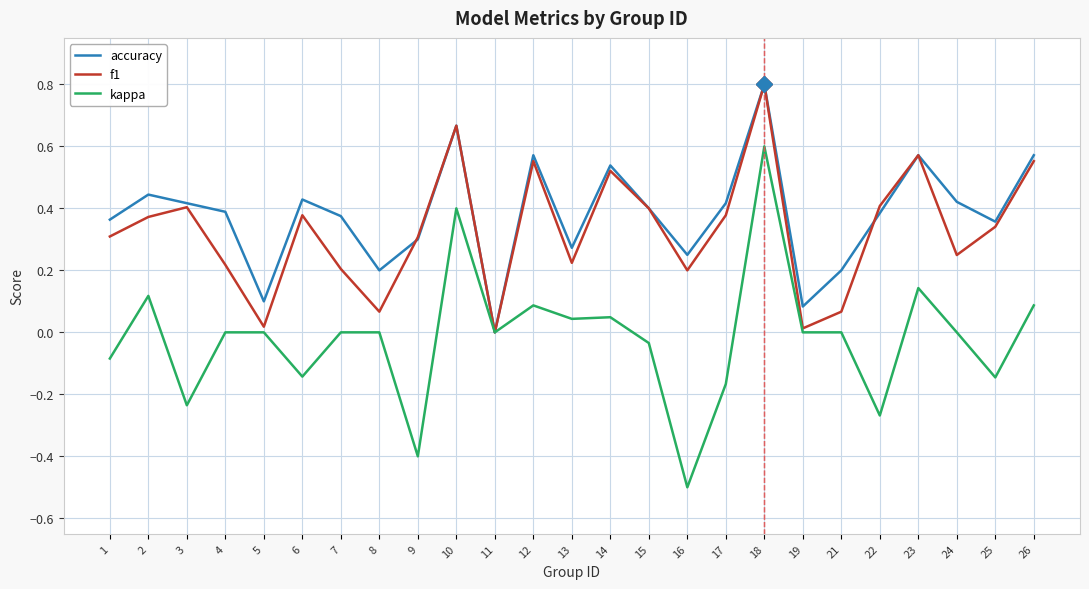

Between 8 and 9, which series saw the biggest shift?

kappa